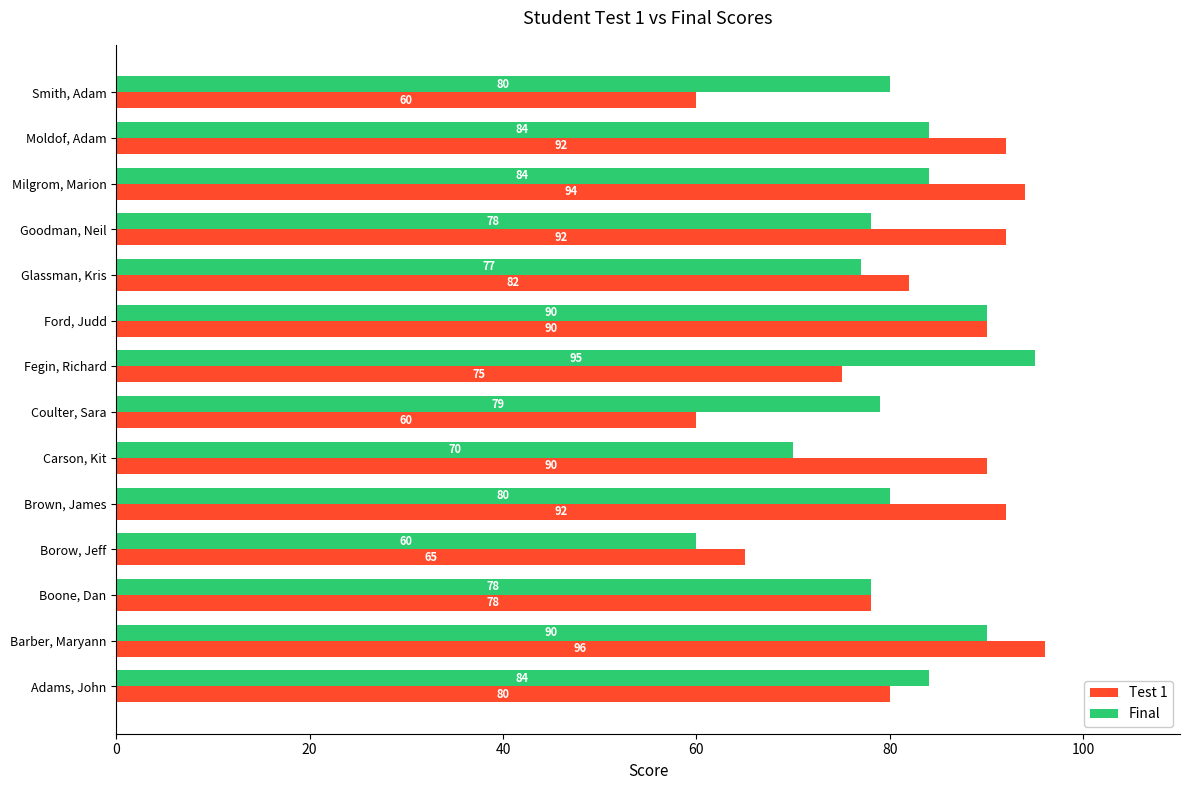

List the series in order of their peak value, highest first.

Test 1, Final